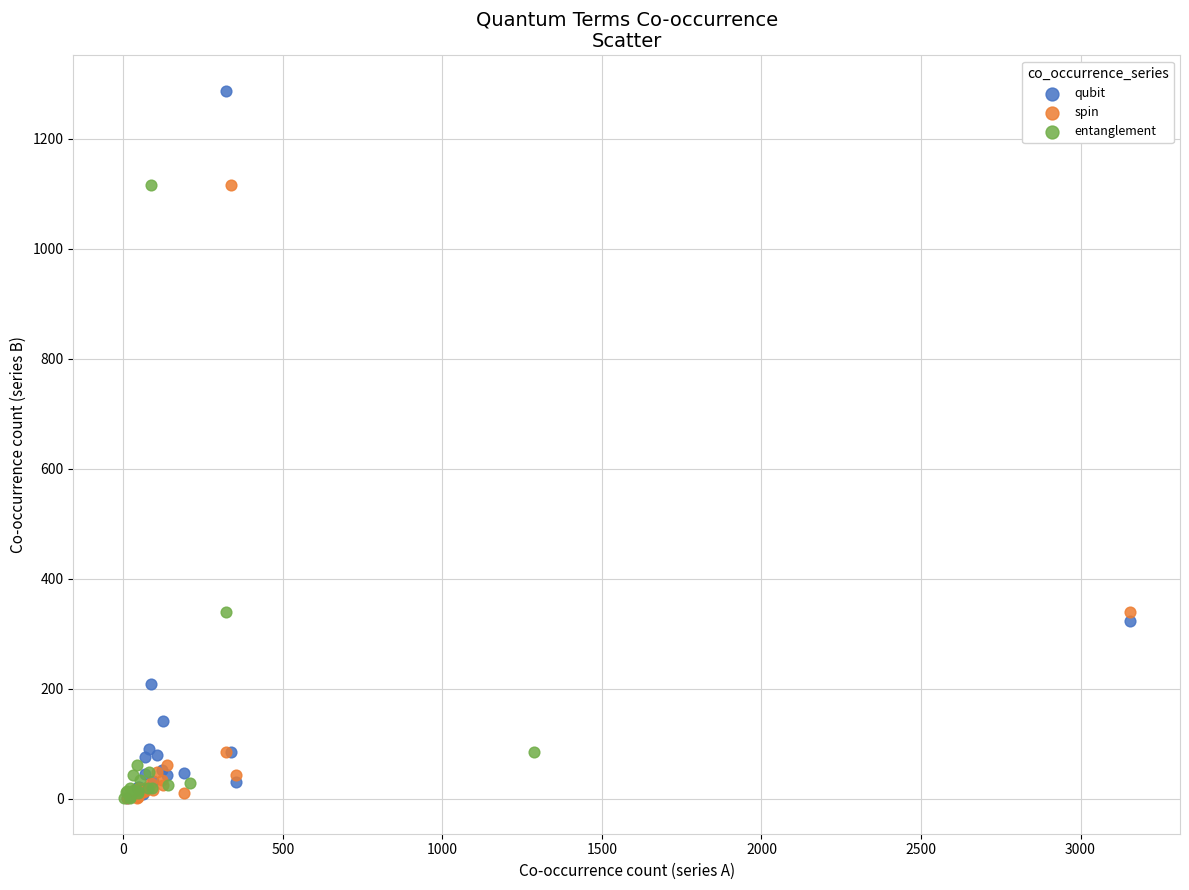

Which series has the widest spread of Y values?

qubit